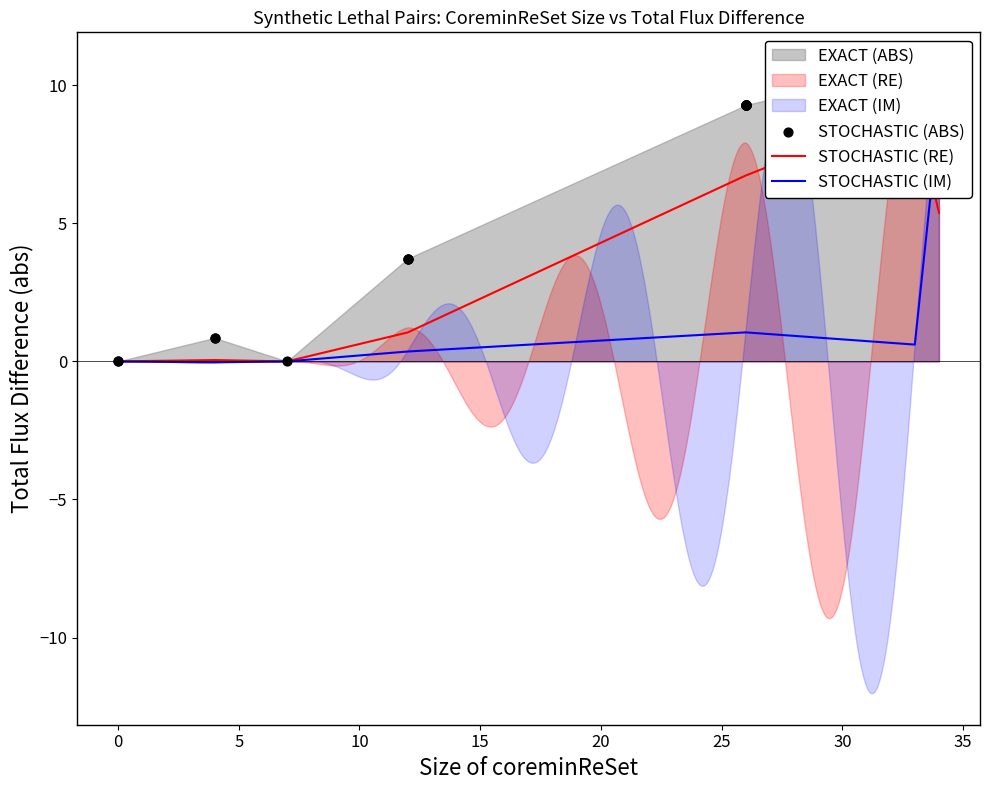

Is the value of STOCHASTIC (ABS) at 14 greater than the value of STOCHASTIC (RE) at 18?

Yes